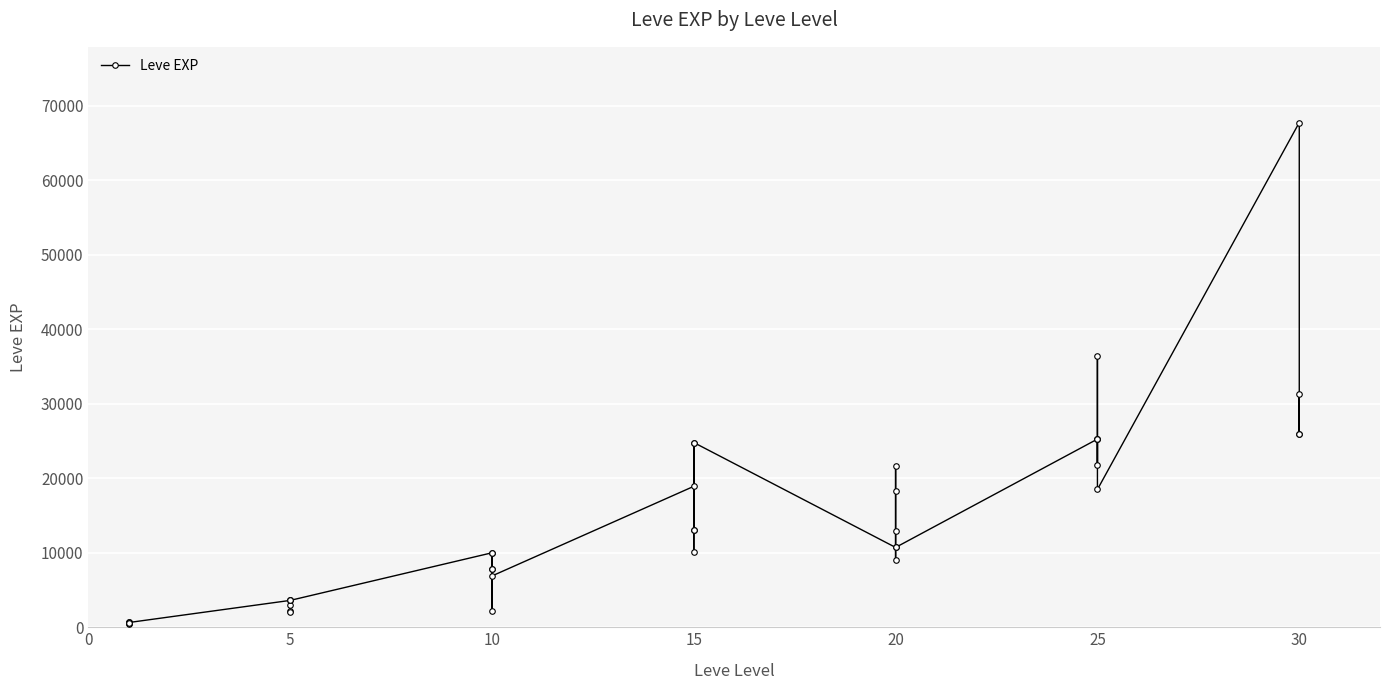

How many series are shown in this chart?

1